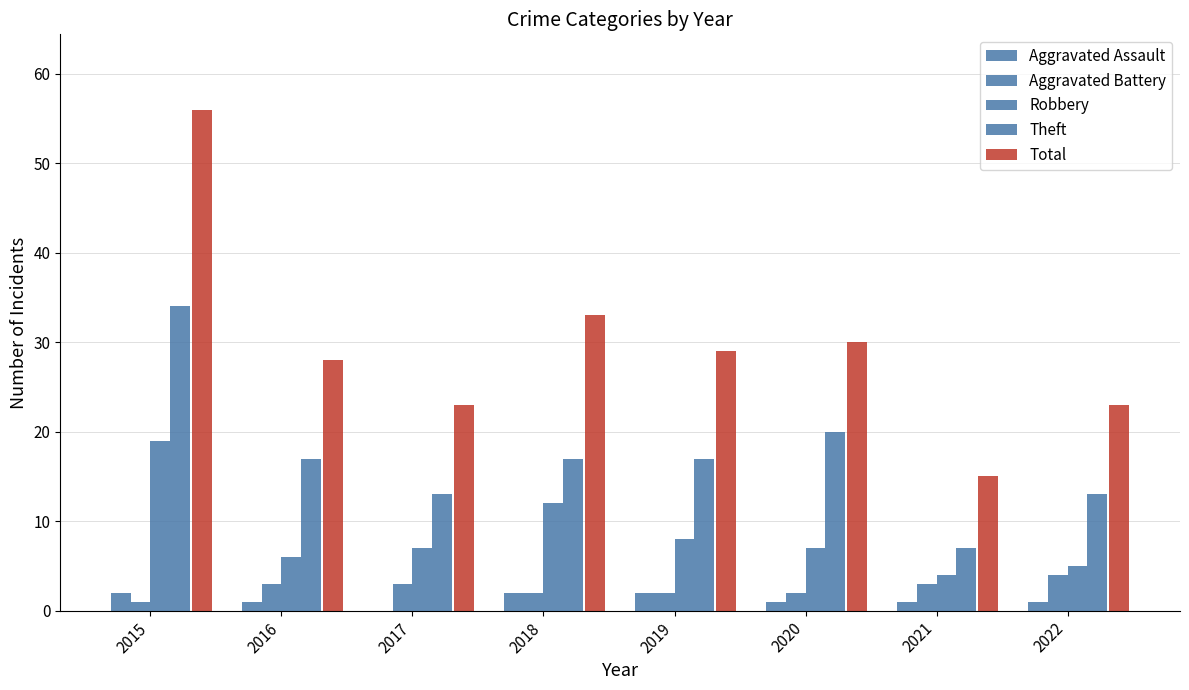

What is the difference between the maximum and second lowest values in the Theft series?

21